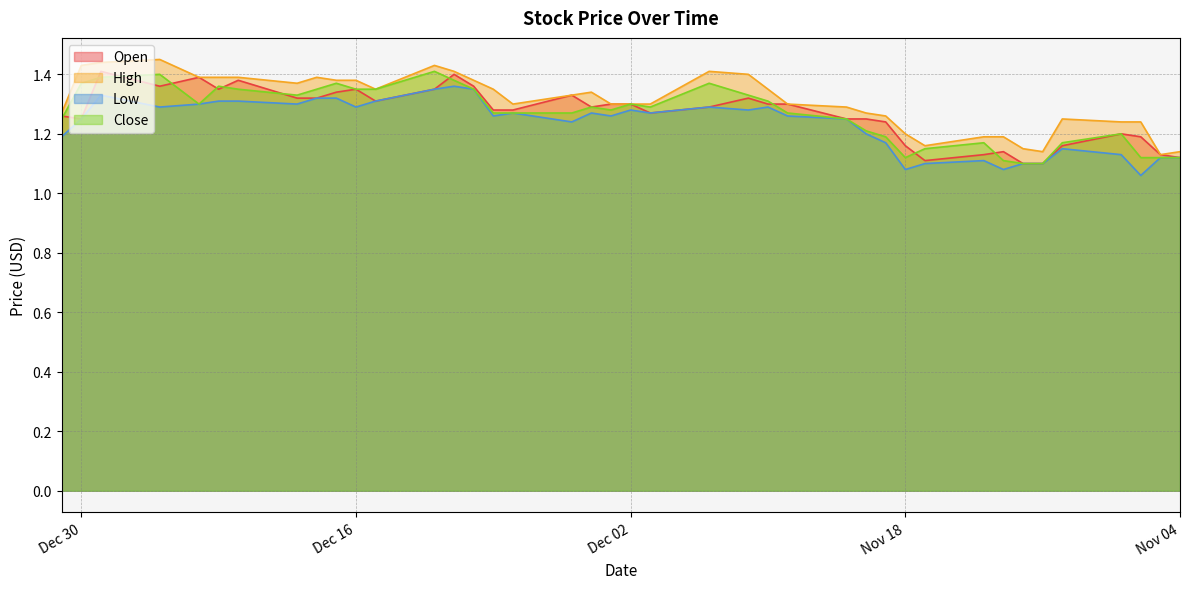

Which series has the largest total across all categories?

High